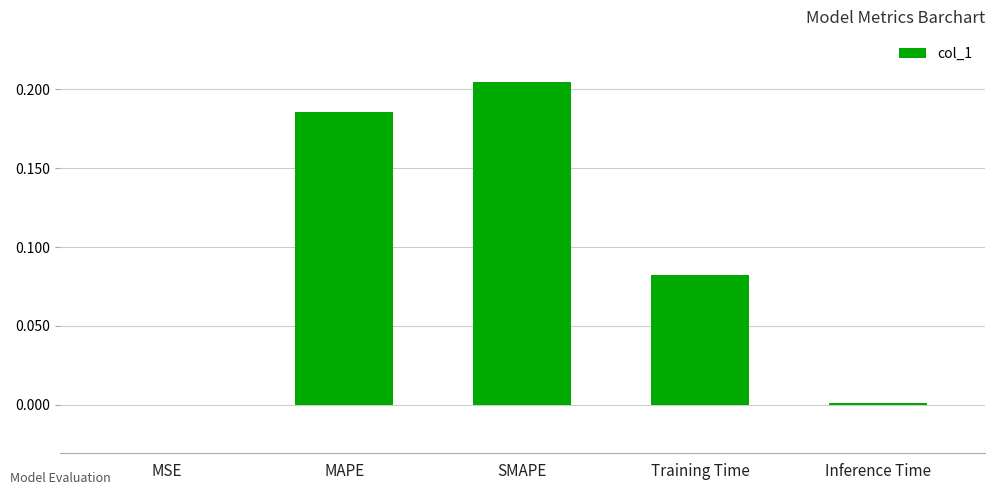

Which category has the highest value across all series?

SMAPE